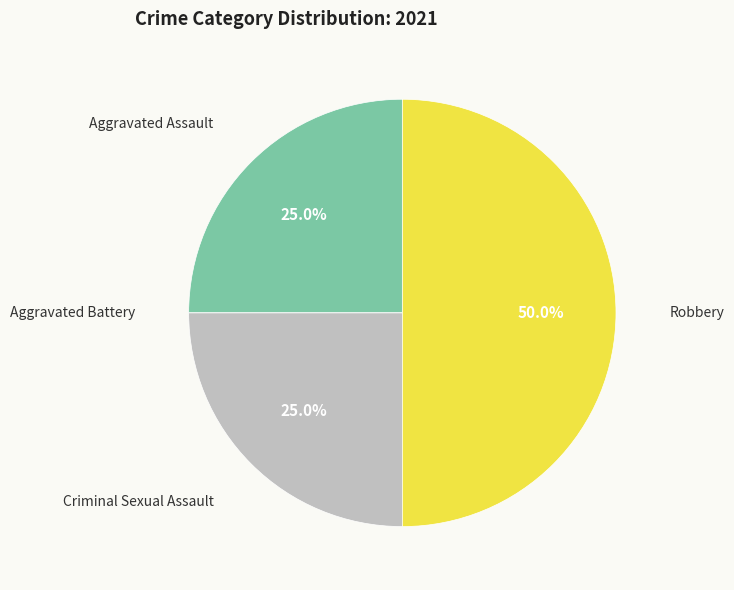

Is Criminal Sexual Assault the majority of the pie?

No